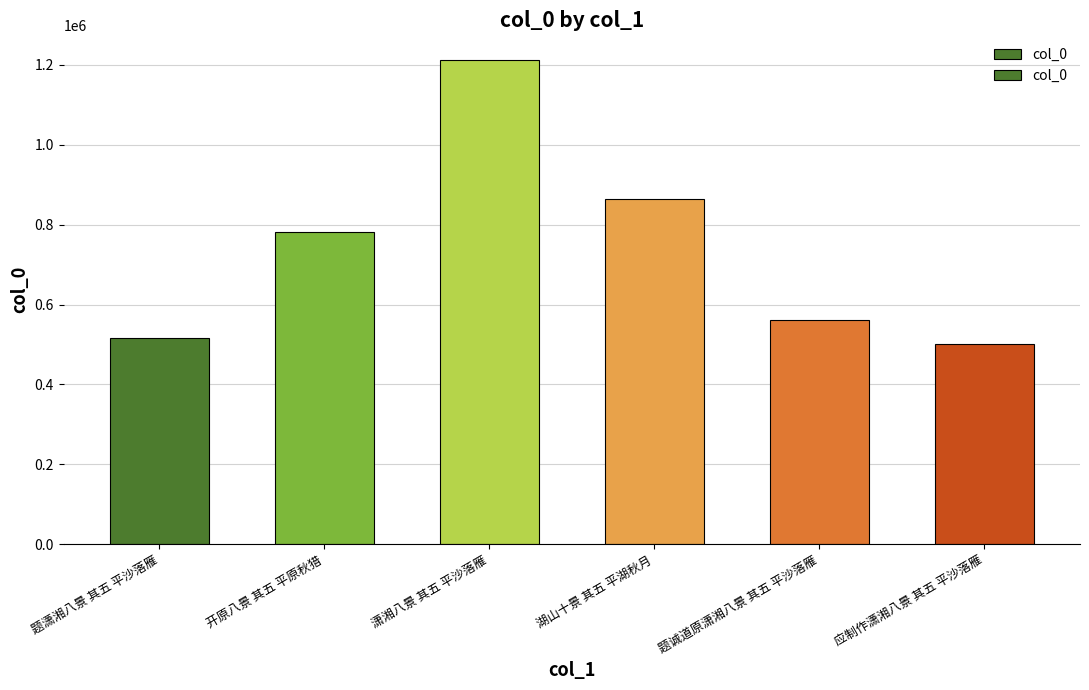

What is the sum of the values at 湖山十景 其五 平湖秋月 and 潇湘八景 其五 平沙落雁?

2076813